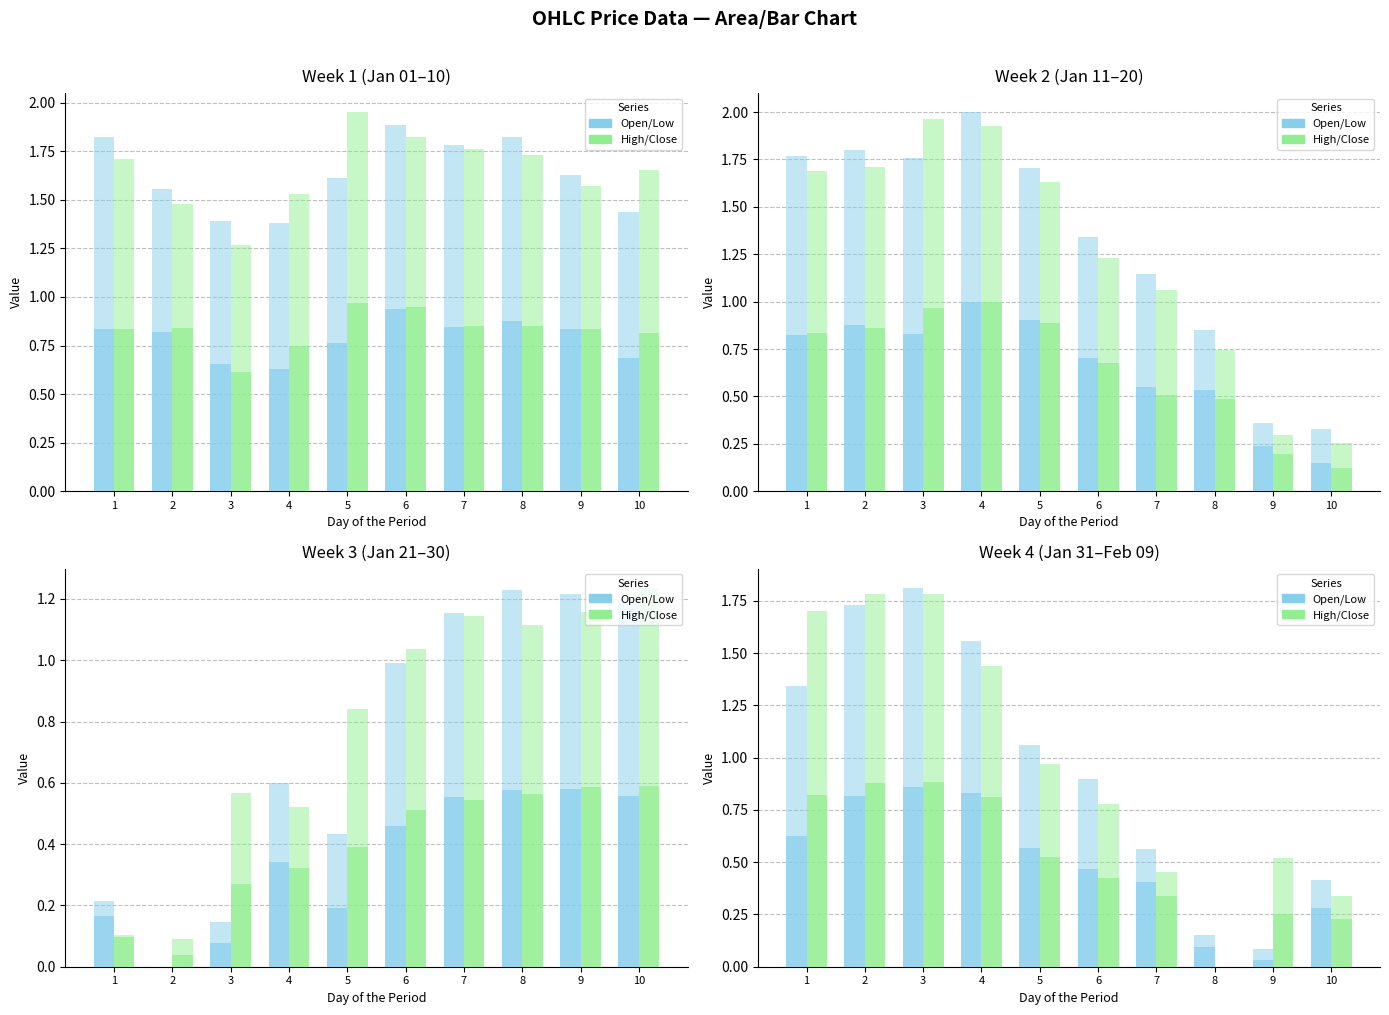

How many series are shown in this chart?

4